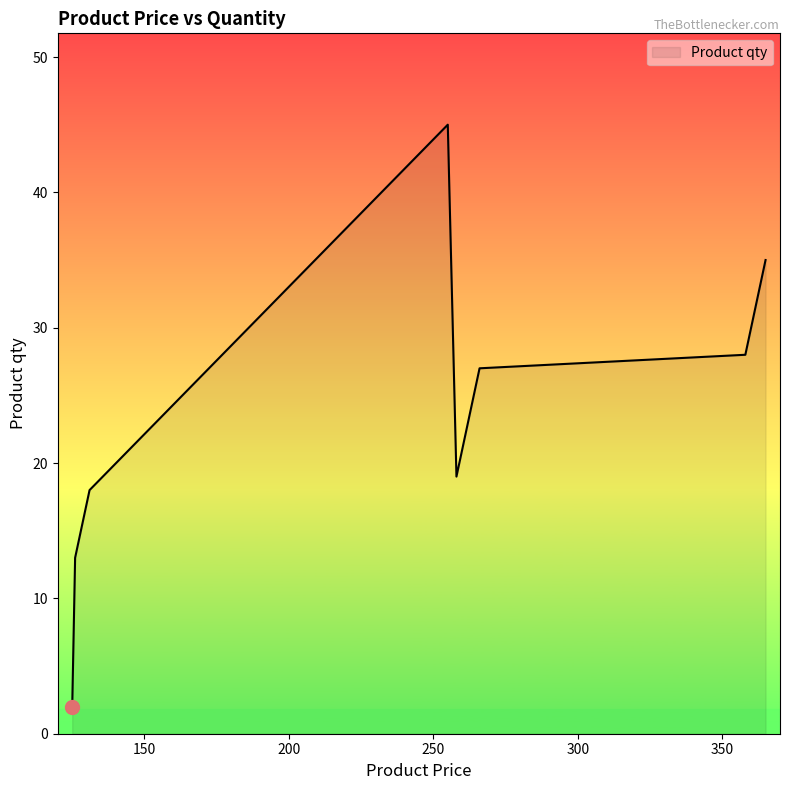

What is the difference between the maximum and minimum values?

43